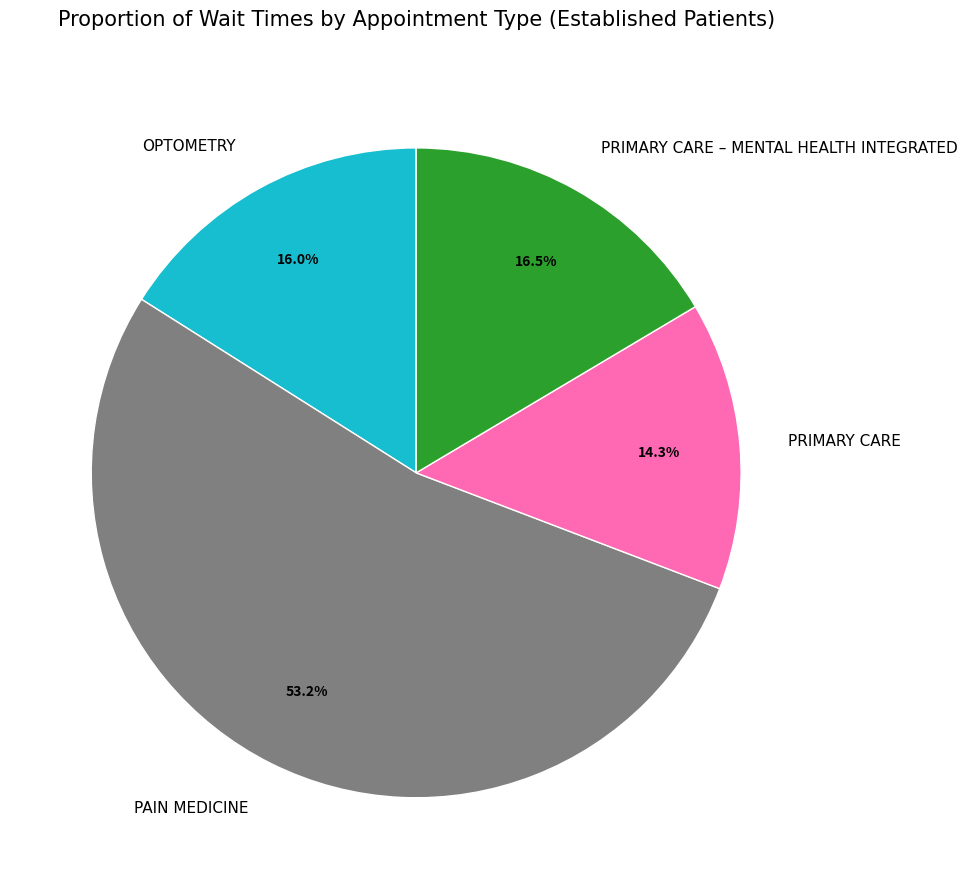

Does PAIN MEDICINE represent more than half of the total?

Yes